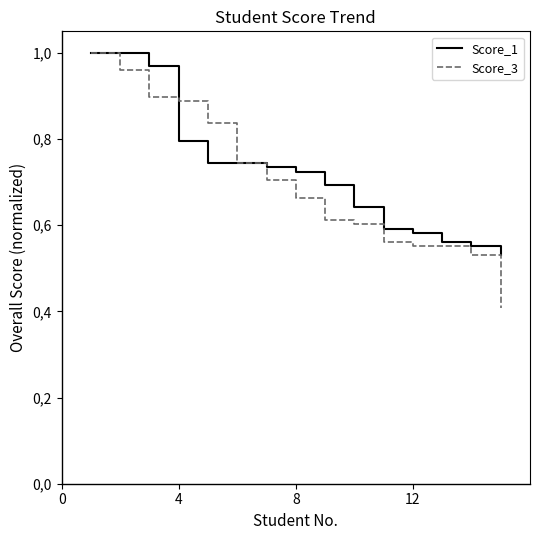

True or false: Score_3 has more than 2 points higher than both neighbors.

False